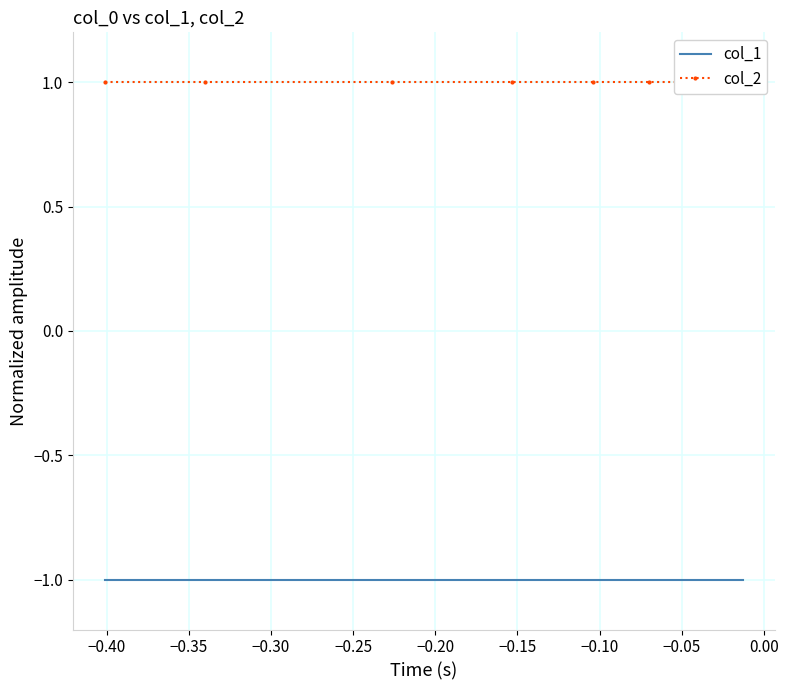

What is the label of the 9th point from the right?

−0.40